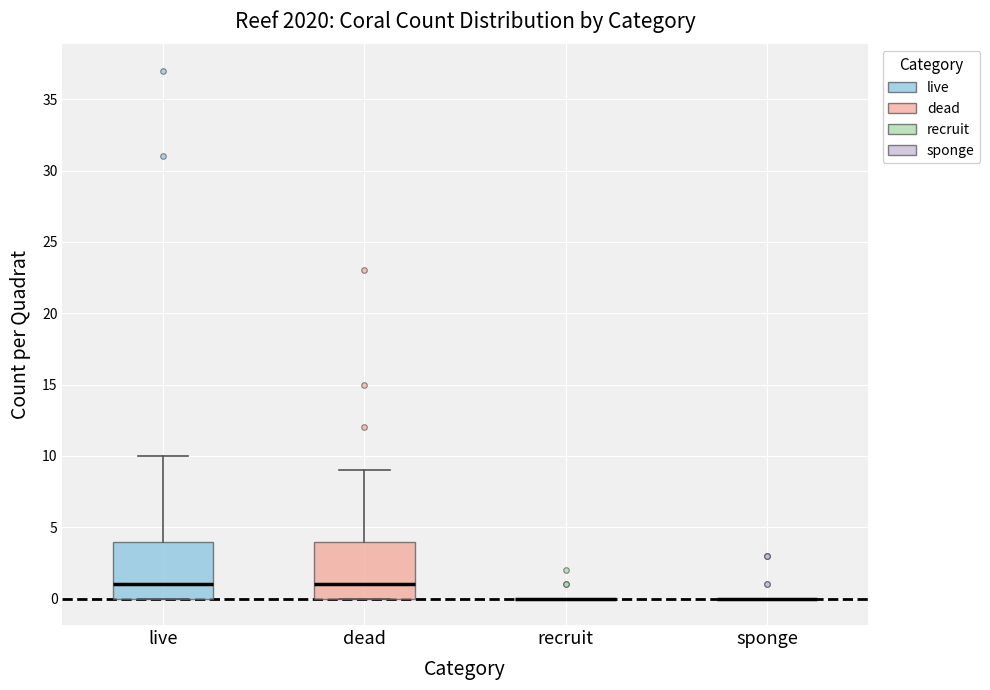

Reading left to right, read every box against the y-axis: the position of its median line, the range the box covers, and the ends of its whiskers. The values are not printed on the chart, so give them approximately, as read against the axis.

live: median 1, box 0 to 4, whiskers 0 to 10
dead: median 1, box 0 to 4, whiskers 0 to 9
recruit: box collapsed to a line at 0, whiskers 0 to 0
sponge: box collapsed to a line at 0, whiskers 0 to 0